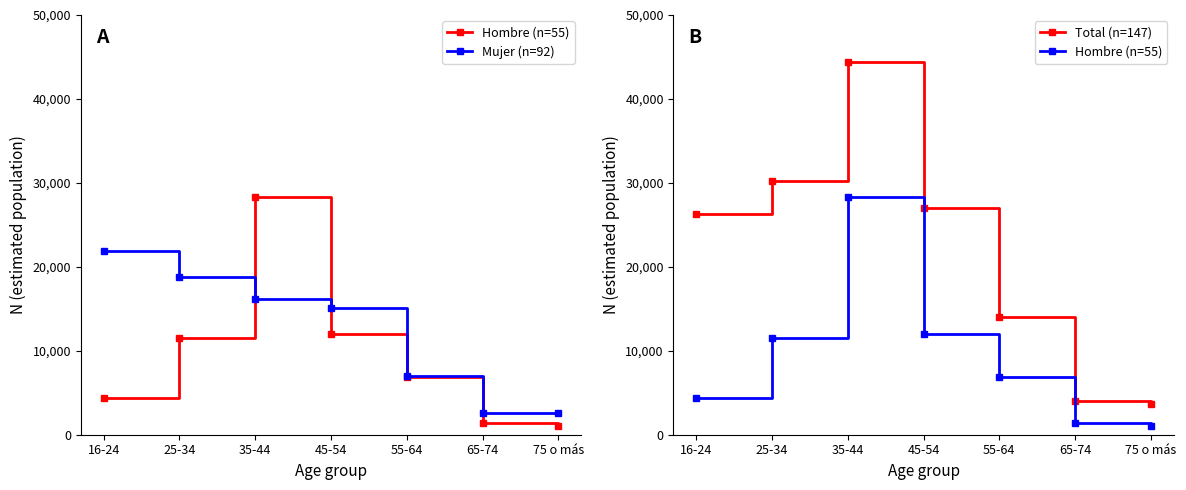

What is the lowest value of the Mujer (n=92) series?

2607